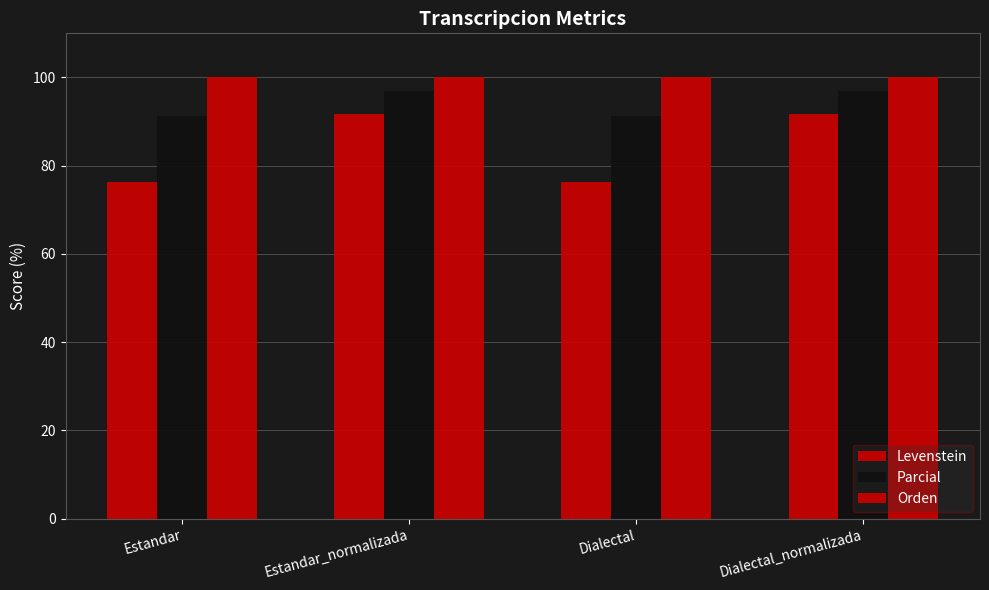

How many distinct data groups are displayed?

3